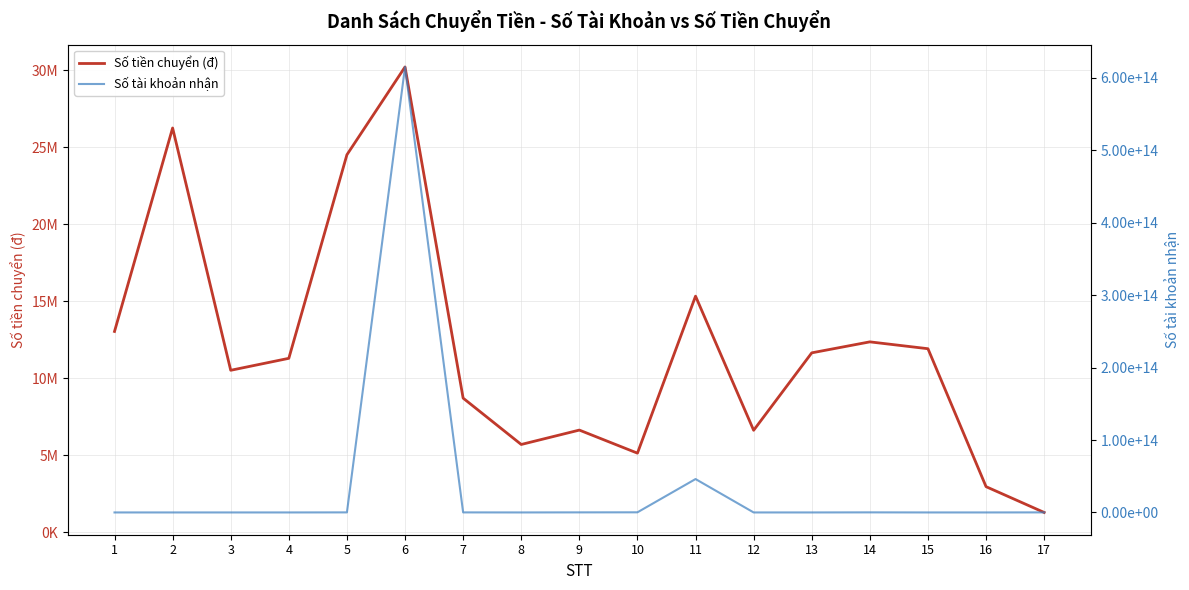

How many interior local valleys does the Số tiền chuyển (đ) series have?

4